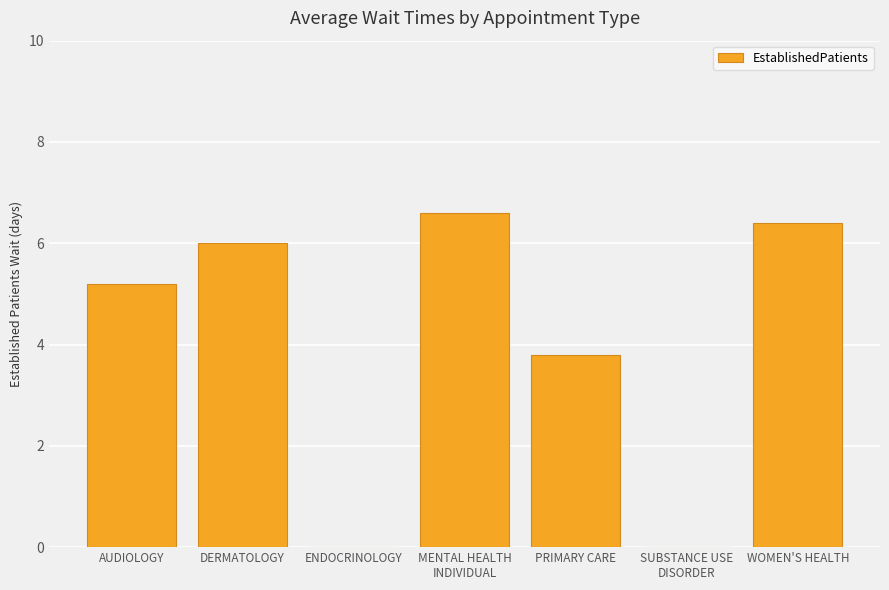

Reading left to right, what are all the values shown in this chart?

5.2	6.0	0.0	6.6	3.8	0.0	6.4